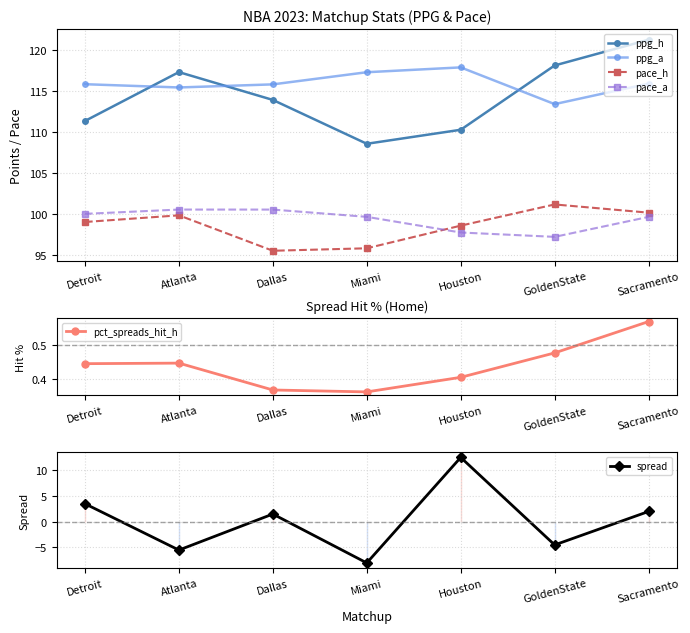

What is the label of the 6th point from the left?

GoldenState